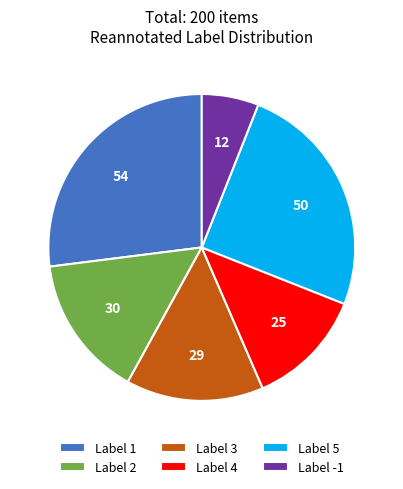

What is the largest slice in the pie chart?

Label 1